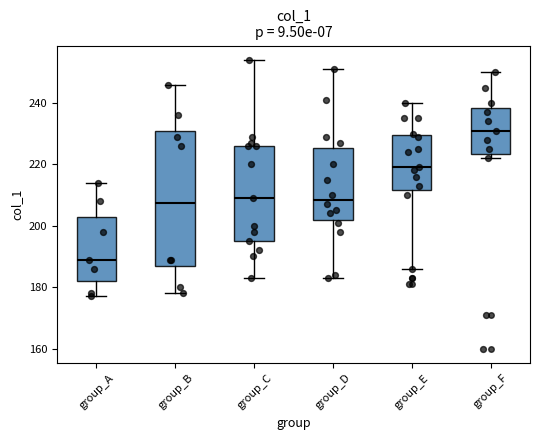

Reading left to right, transcribe this box plot: for each box, give where its median line is, the range the box spans, and where its two whiskers end, as read against the y-axis. The values are not printed on the chart, so give them approximately, as read against the axis.

group_A: median 190, box 182 to 204, whiskers 178 to 214
group_B: median 208, box 186 to 230, whiskers 178 to 246
group_C: median 210, box 196 to 226, whiskers 184 to 254
group_D: median 208, box 202 to 226, whiskers 184 to 252
group_E: median 220, box 212 to 230, whiskers 186 to 240
group_F: median 232, box 224 to 238, whiskers 222 to 250